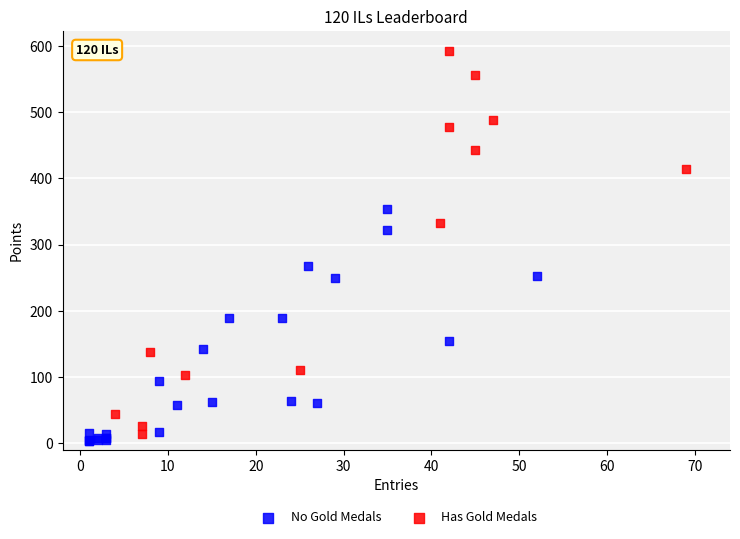

Which series contains the highest Y value?

Has Gold Medals